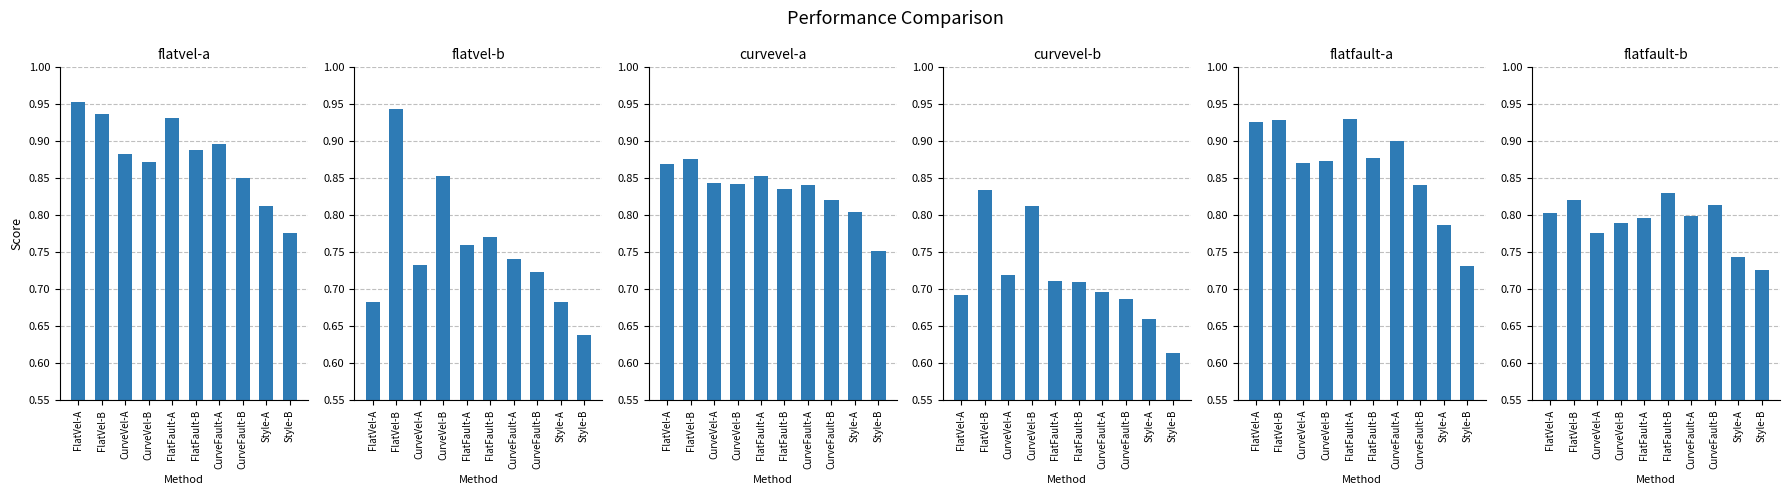

How many groups of bars are there?

10